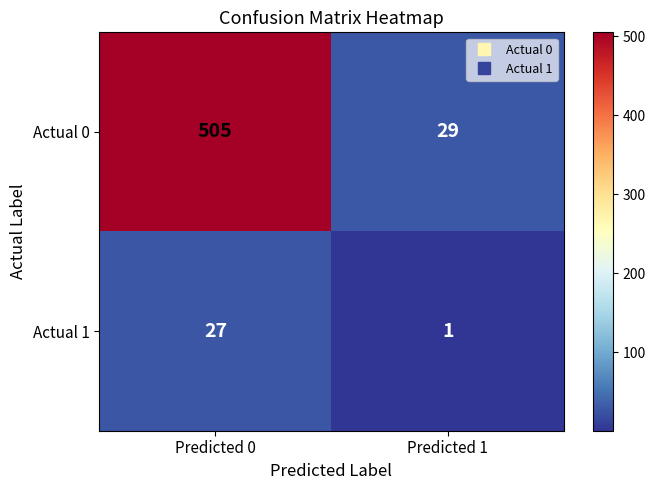

Reading left to right, list all the values displayed in this chart.

Actual 0: Predicted 0=505	Predicted 1=29
Actual 1: Predicted 0=27	Predicted 1=1